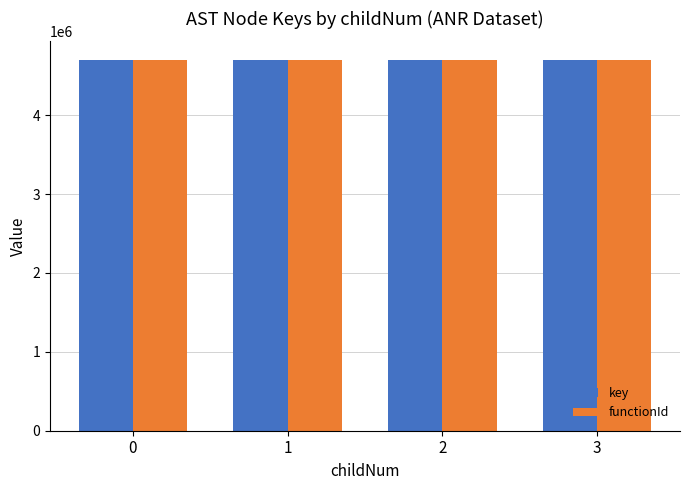

Does the chart contain stacked bars?

No